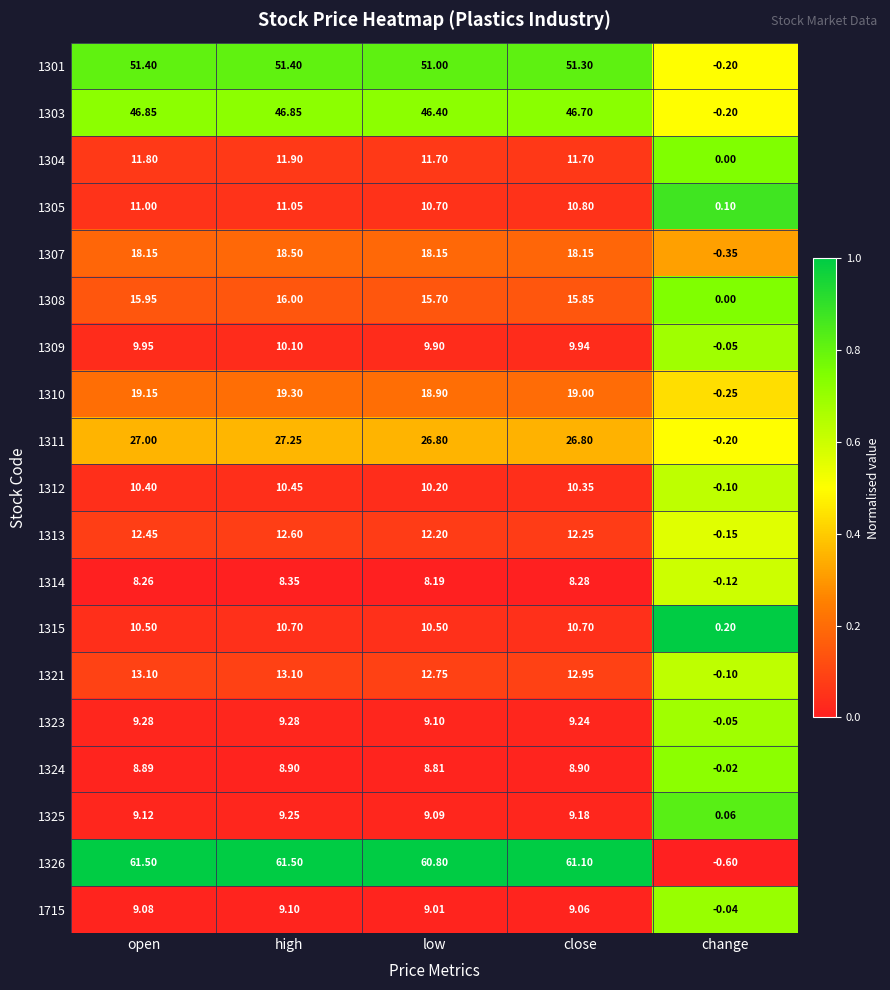

At how many categories does at least one series exceed 0?

5